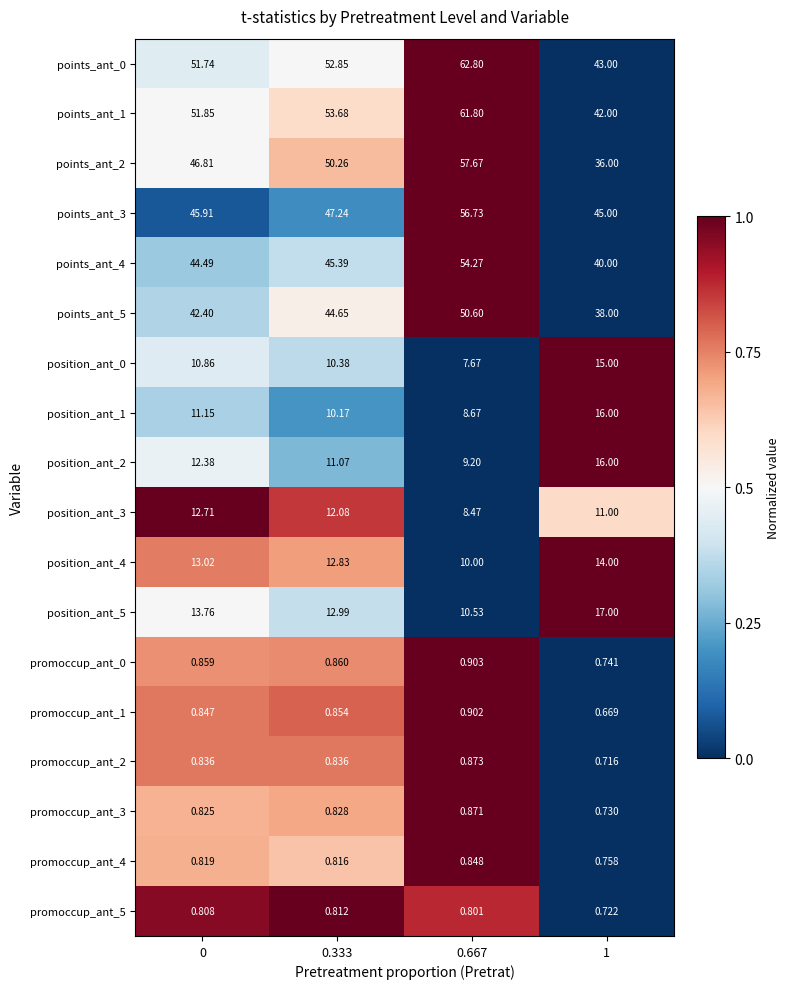

Is the value of position_ant_3 at 0.667 greater than the value of position_ant_2 at 0.667?

No